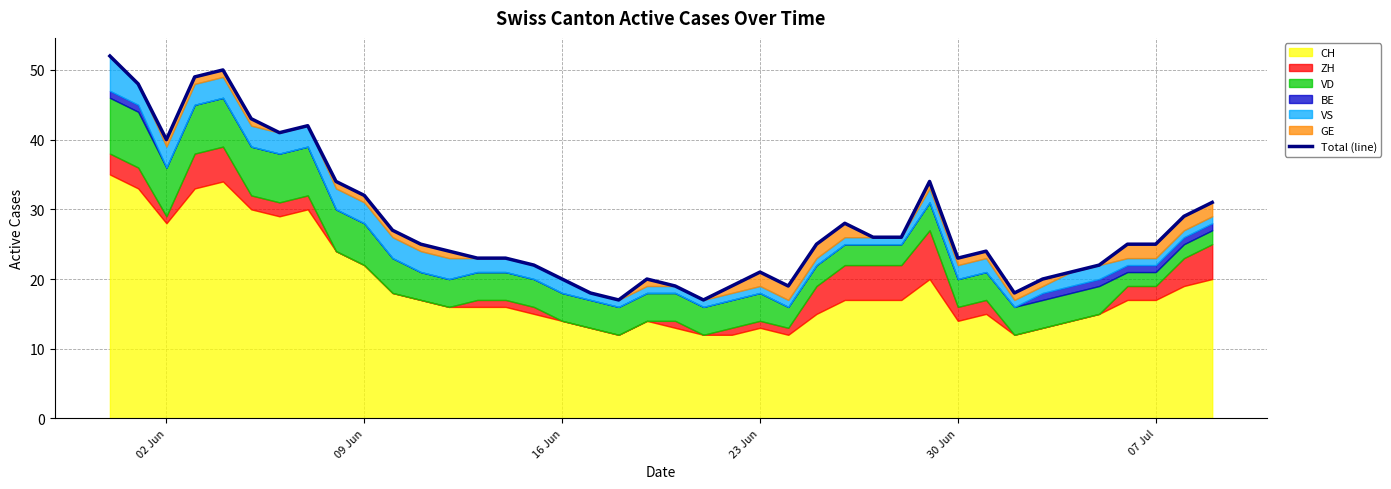

How many points are lower than both their immediate neighbors (excluding endpoints)?

7